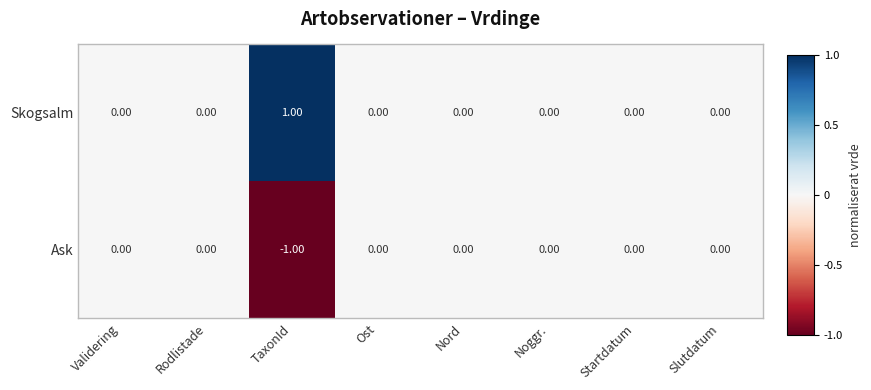

What is the smallest value displayed?

-1